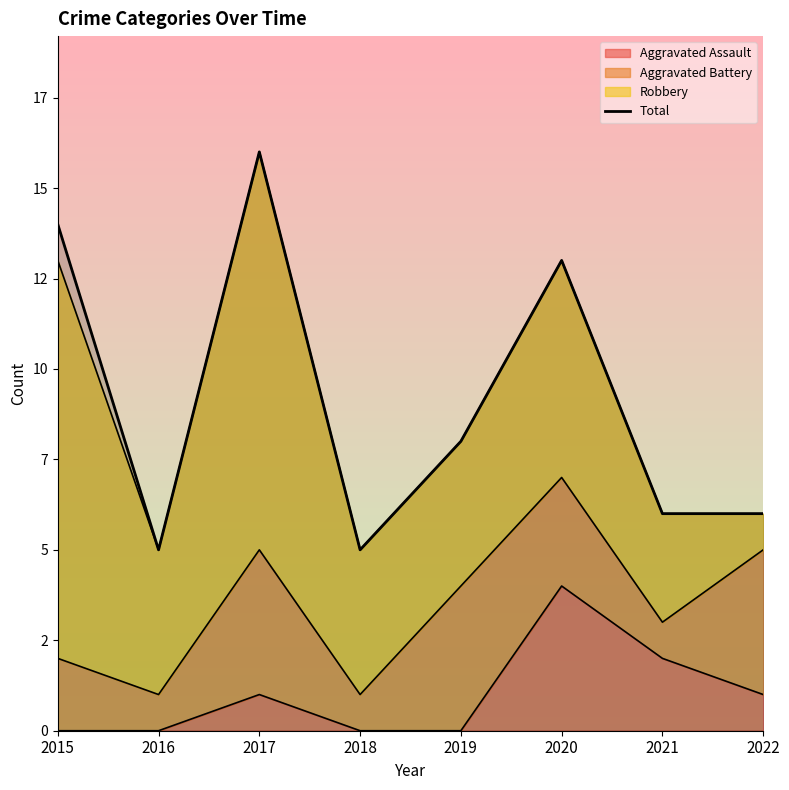

Where is the first local maximum?

2017